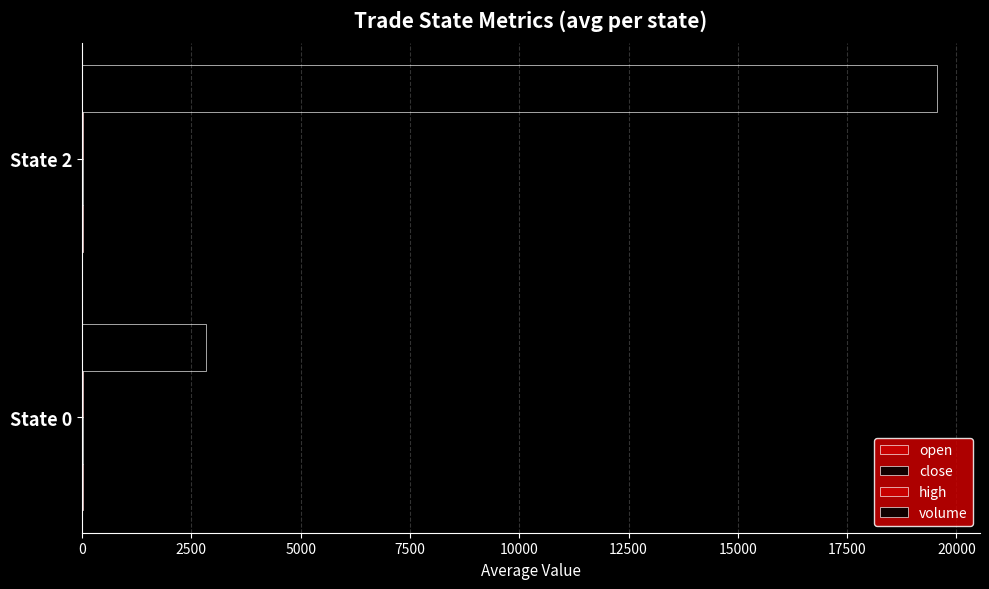

Count the number of categories in the chart.

2